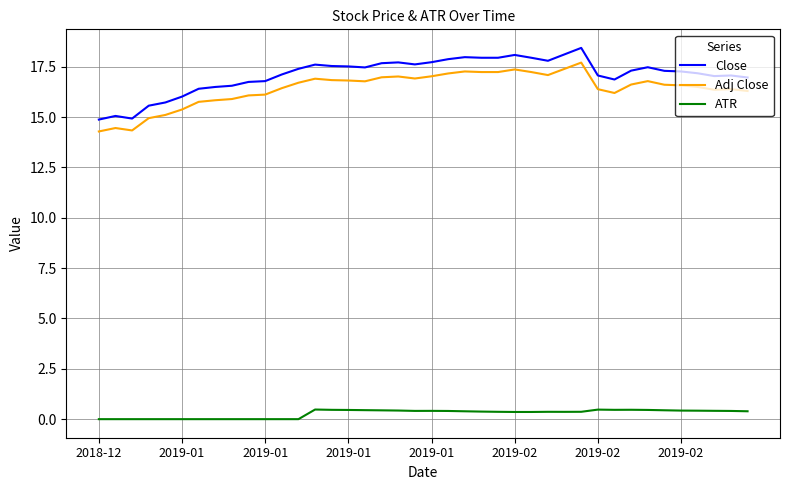

At how many categories does at least one series exceed 12?

40